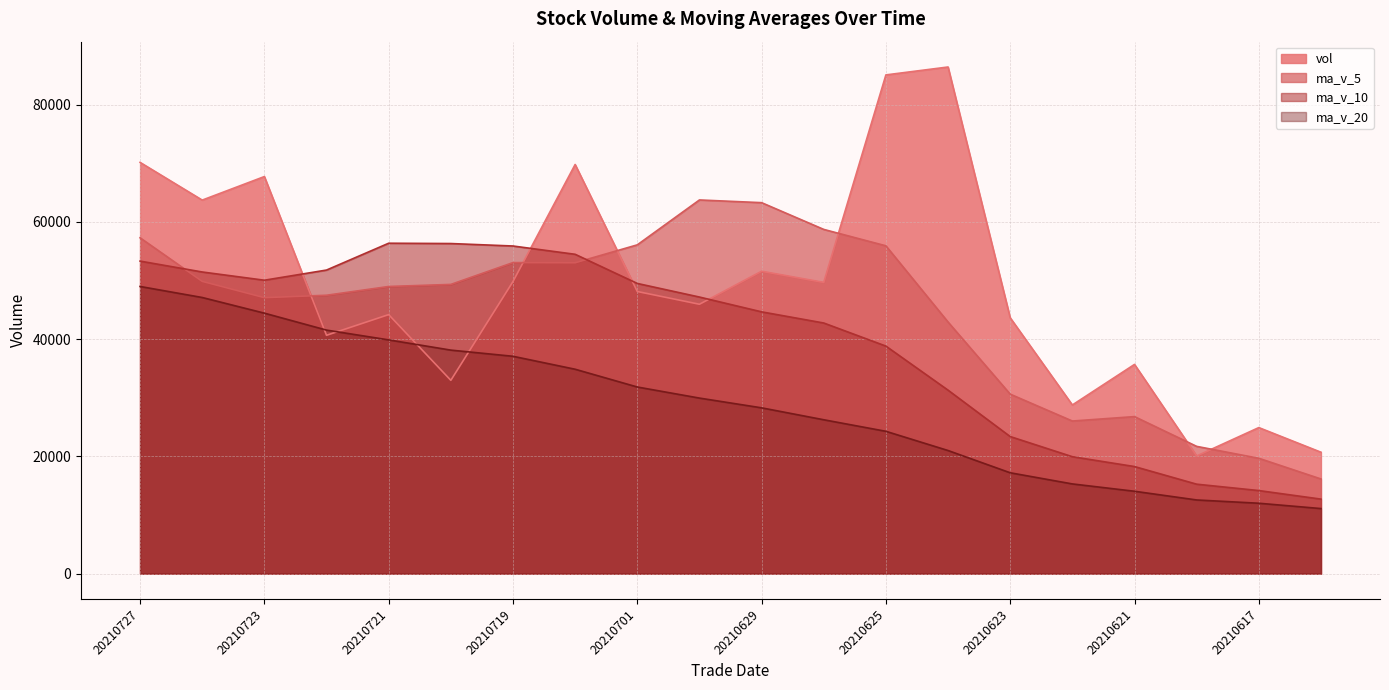

What is the difference between the maximum and minimum values in the ma_v_20 series?

37896.4